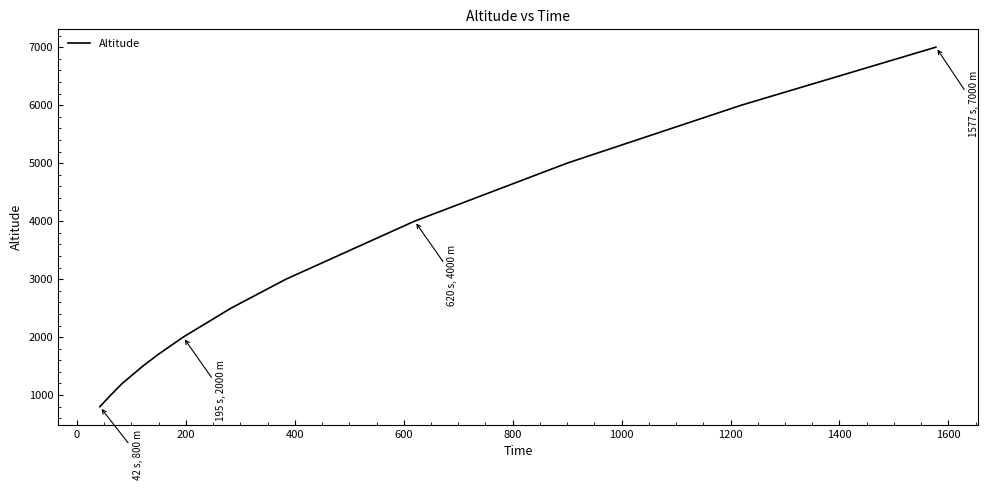

What is the smallest value displayed?

800